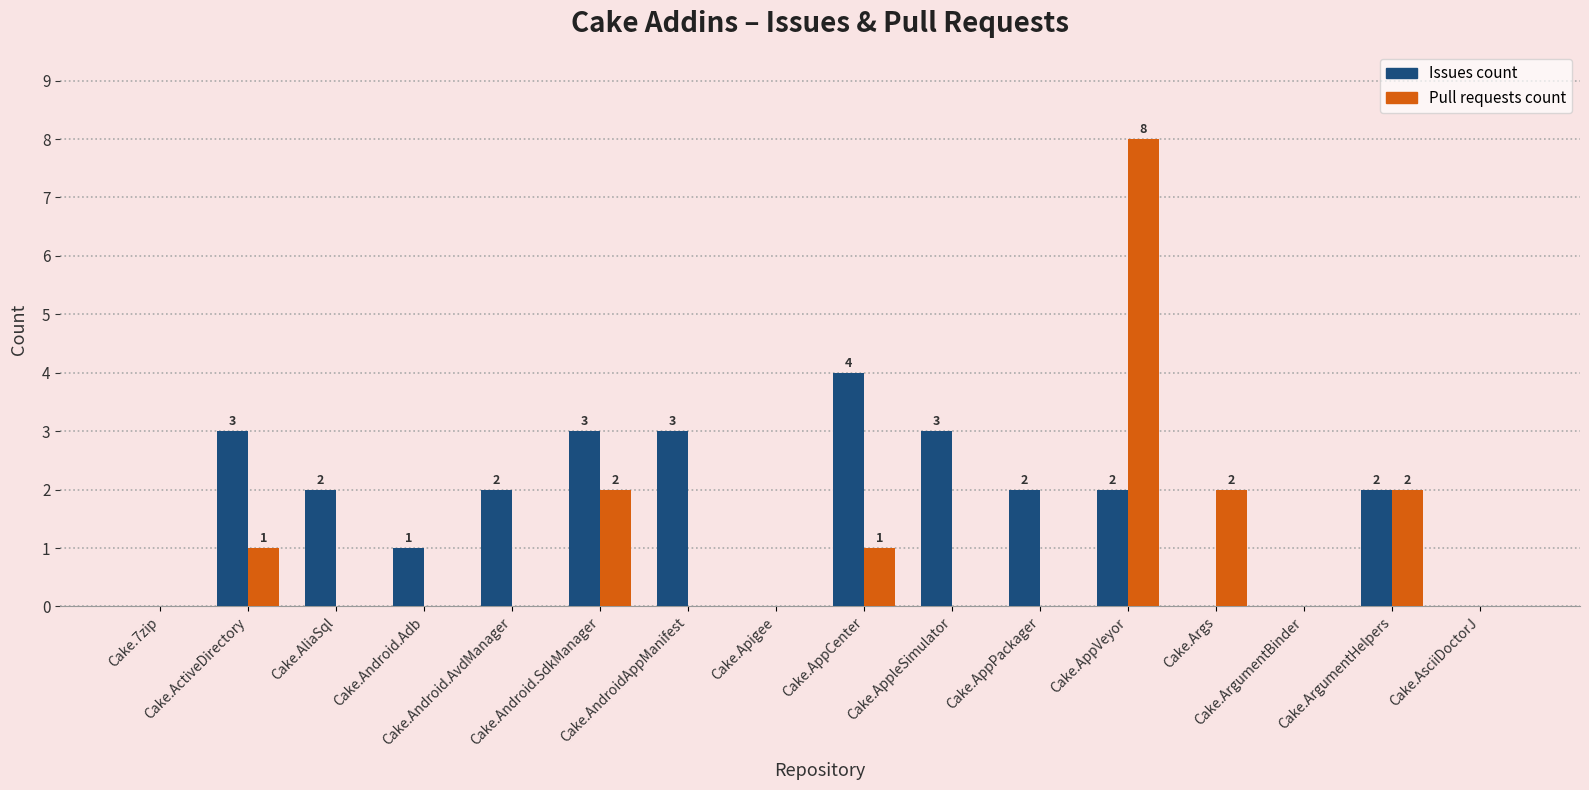

Reading left to right, what are all the values shown in this chart?

Issues count: Cake.7zip=0	Cake.ActiveDirectory=3	Cake.AliaSql=2	Cake.Android.Adb=1	Cake.Android.AvdManager=2	Cake.Android.SdkManager=3	Cake.AndroidAppManifest=3	Cake.Apigee=0	Cake.AppCenter=4	Cake.AppleSimulator=3	Cake.AppPackager=2	Cake.AppVeyor=2	Cake.Args=0	Cake.ArgumentBinder=0	Cake.ArgumentHelpers=2	Cake.AsciiDoctorJ=0
Pull requests count: Cake.7zip=0	Cake.ActiveDirectory=1	Cake.AliaSql=0	Cake.Android.Adb=0	Cake.Android.AvdManager=0	Cake.Android.SdkManager=2	Cake.AndroidAppManifest=0	Cake.Apigee=0	Cake.AppCenter=1	Cake.AppleSimulator=0	Cake.AppPackager=0	Cake.AppVeyor=8	Cake.Args=2	Cake.ArgumentBinder=0	Cake.ArgumentHelpers=2	Cake.AsciiDoctorJ=0